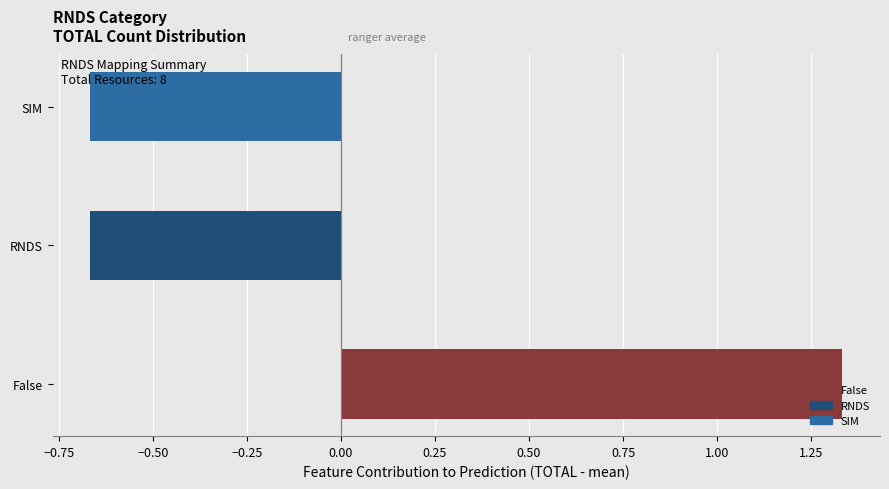

The chart shows a value of -0.4 at SIM. True or false?

False